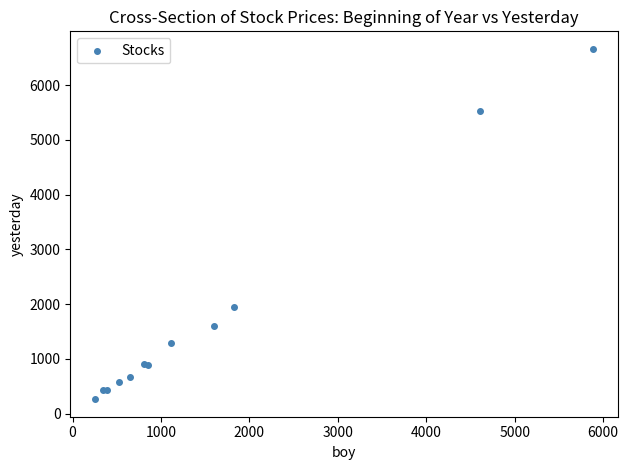

What Y value in the scatter plot is closest to 3462?

1941.7